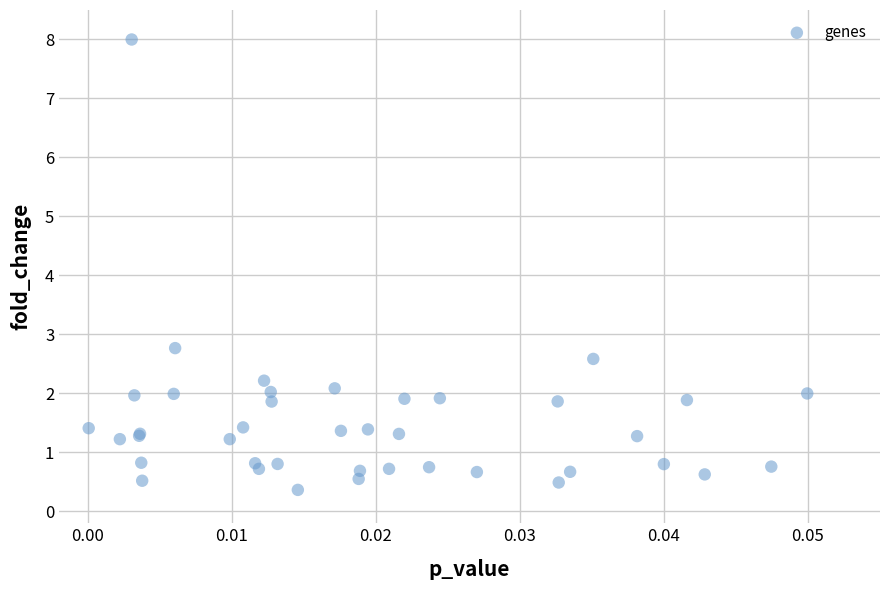

What Y value in the scatter plot is closest to 4?

2.8